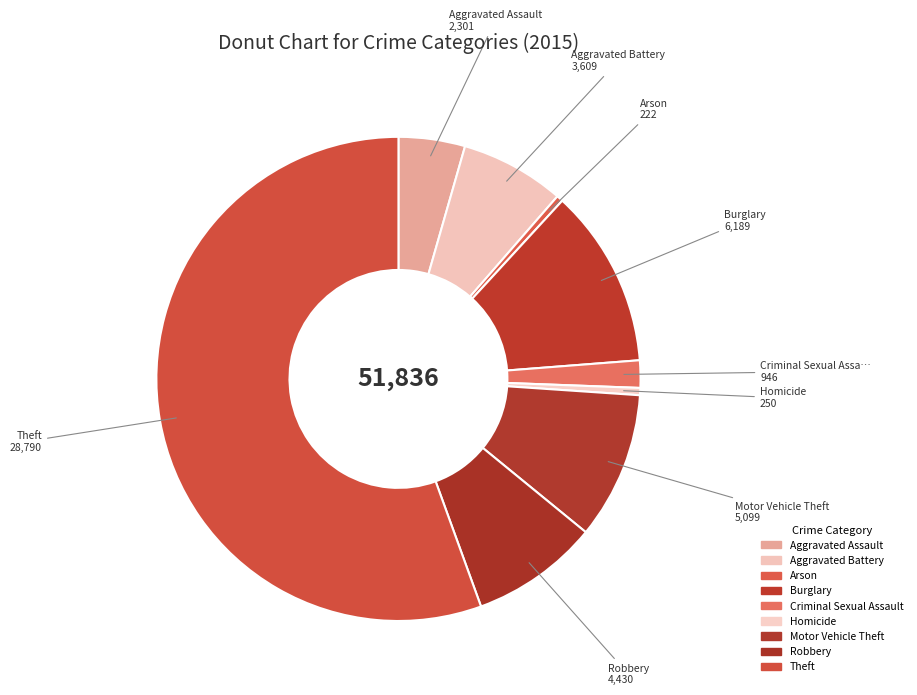

To the nearest percent, what is the average slice percentage?

11%